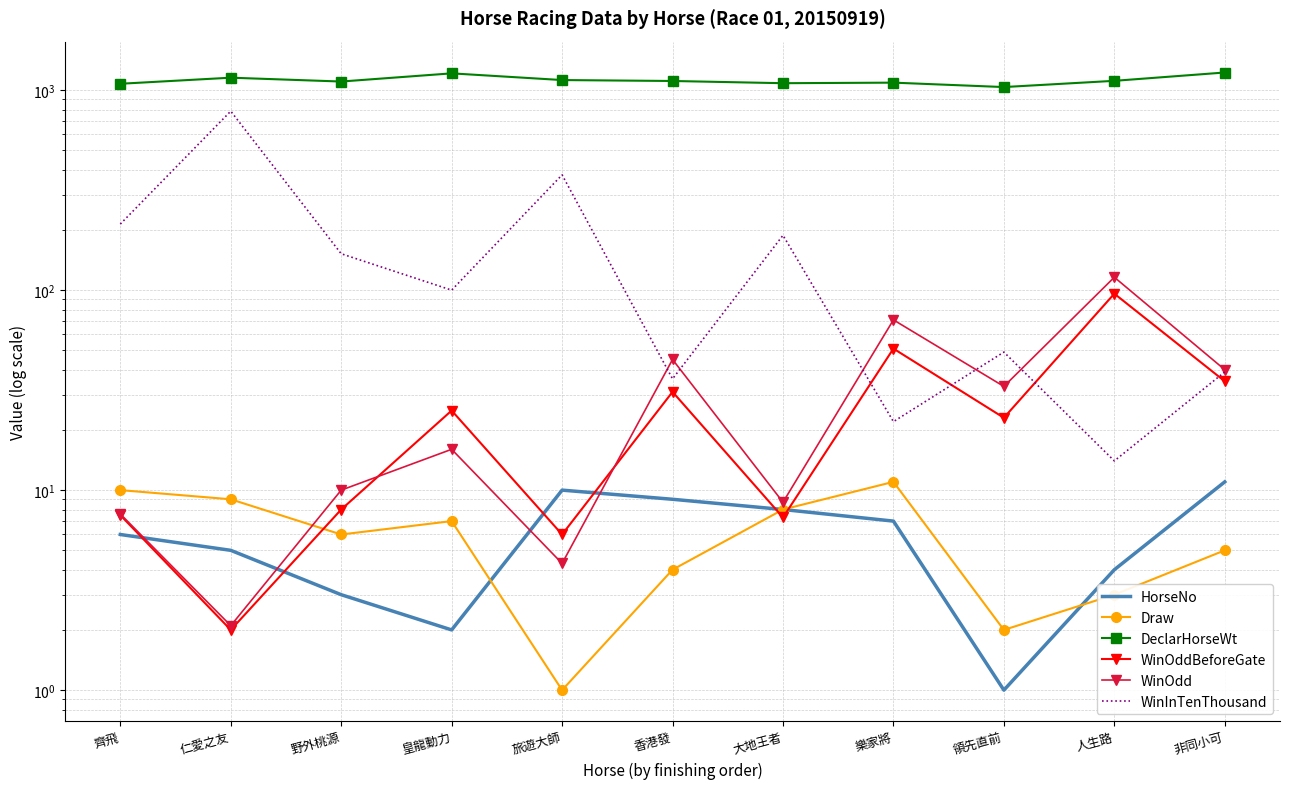

True or false: HorseNo has more than 0 interior local peaks.

True